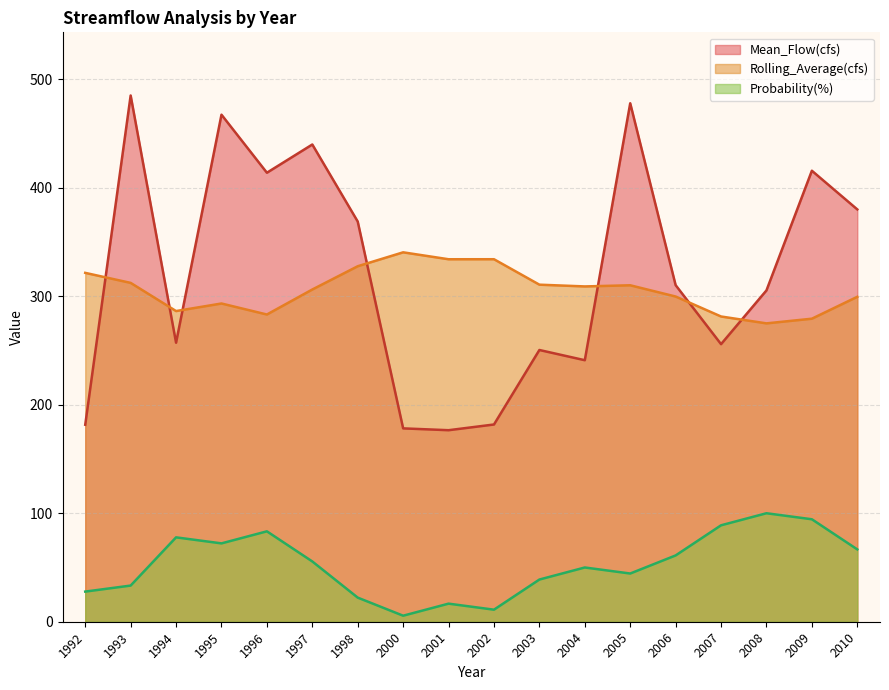

What is the maximum value shown in the chart?

485.1